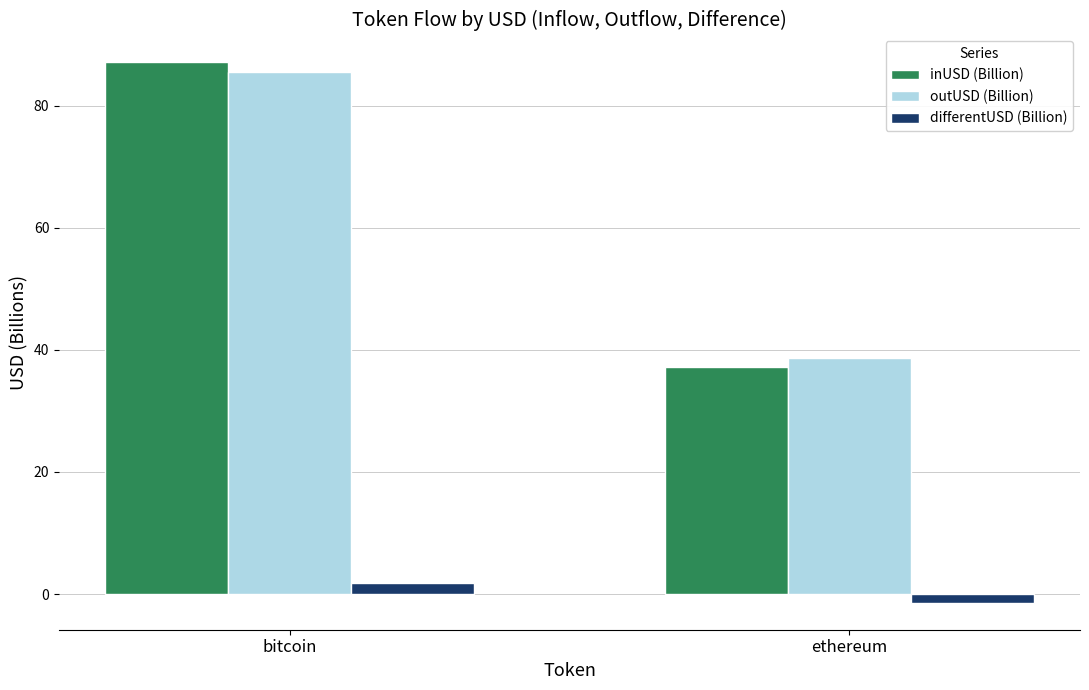

What is the total value across all series at ethereum?

74.5